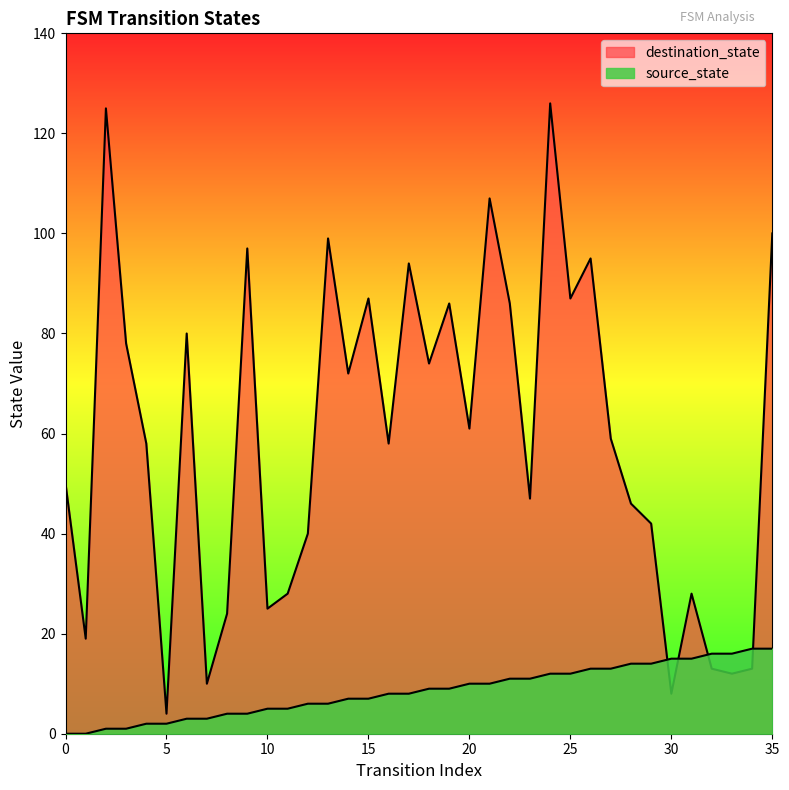

The value of destination_state at 30 is 5. True or false?

False